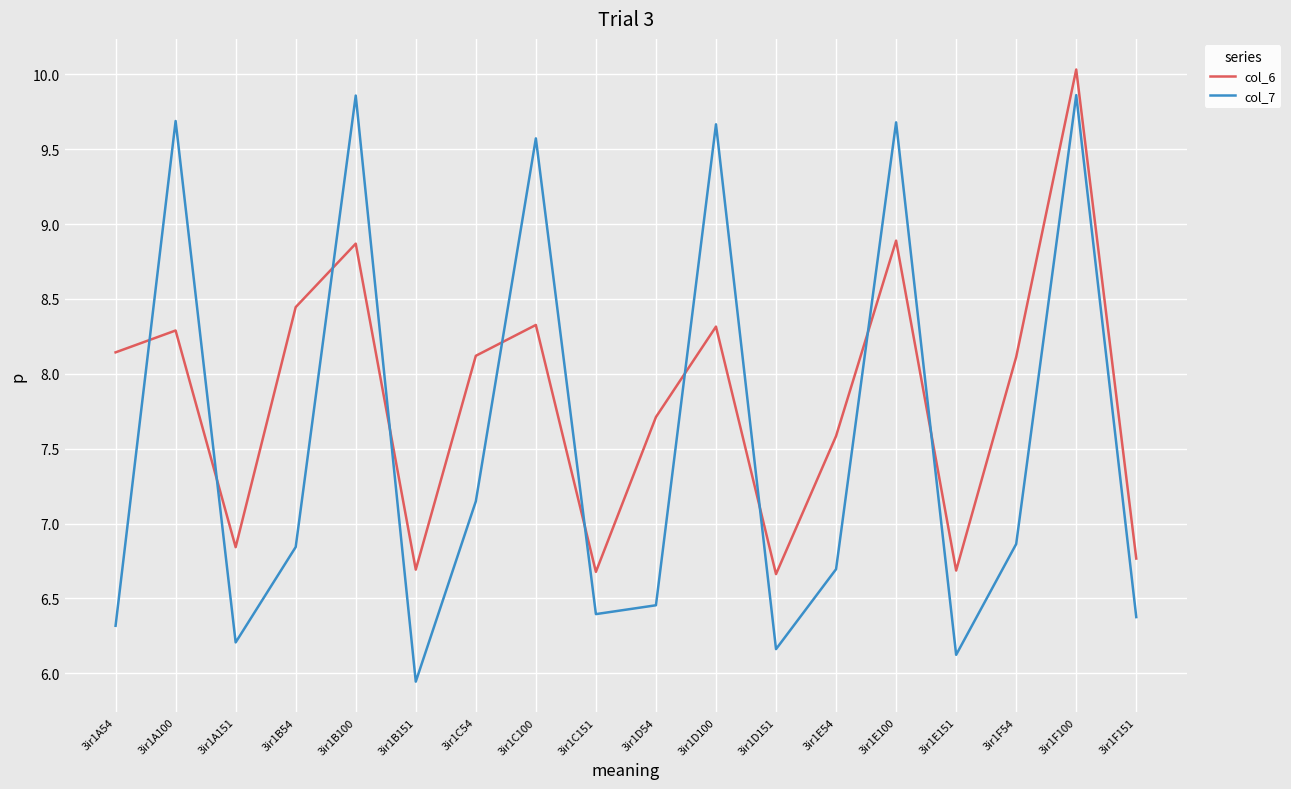

Which series has the widest spread of values?

col_7